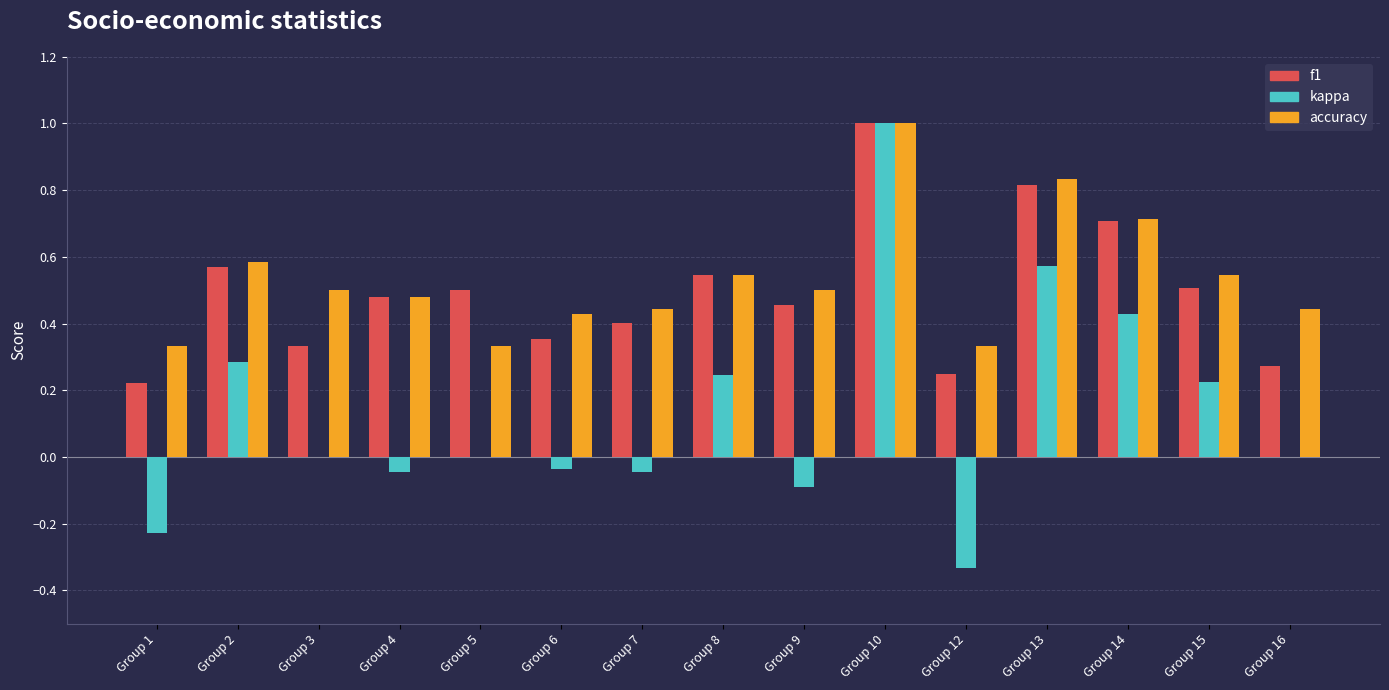

Which series has the largest total across all categories?

accuracy